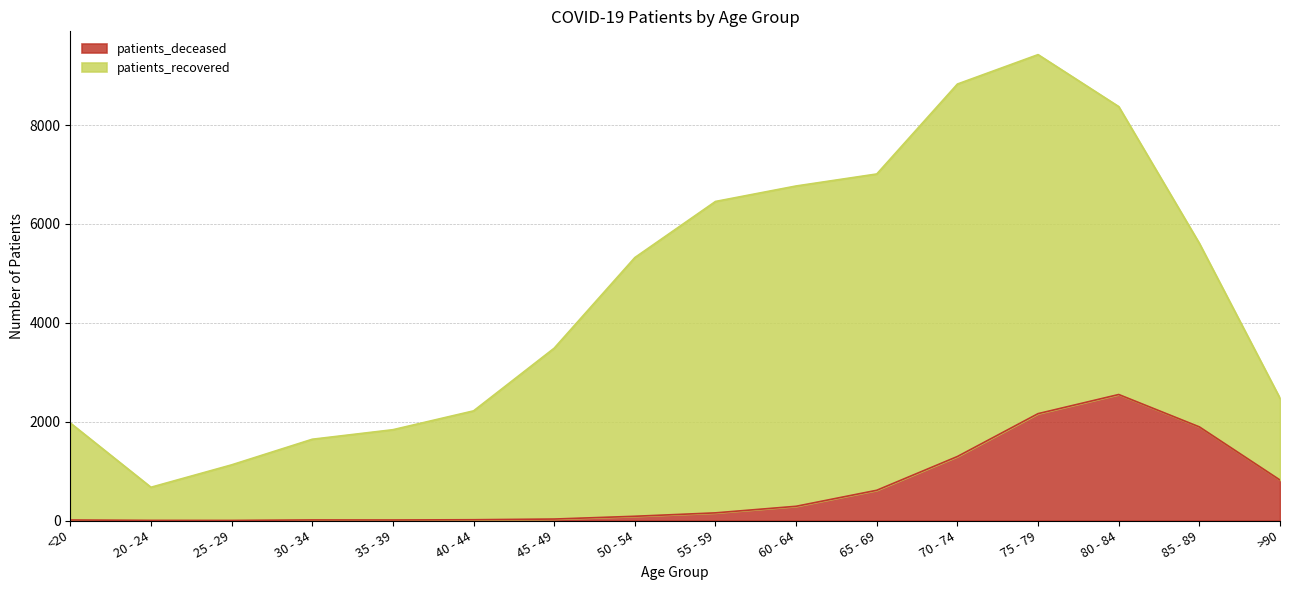

What is the maximum value for patients_deceased?

2549